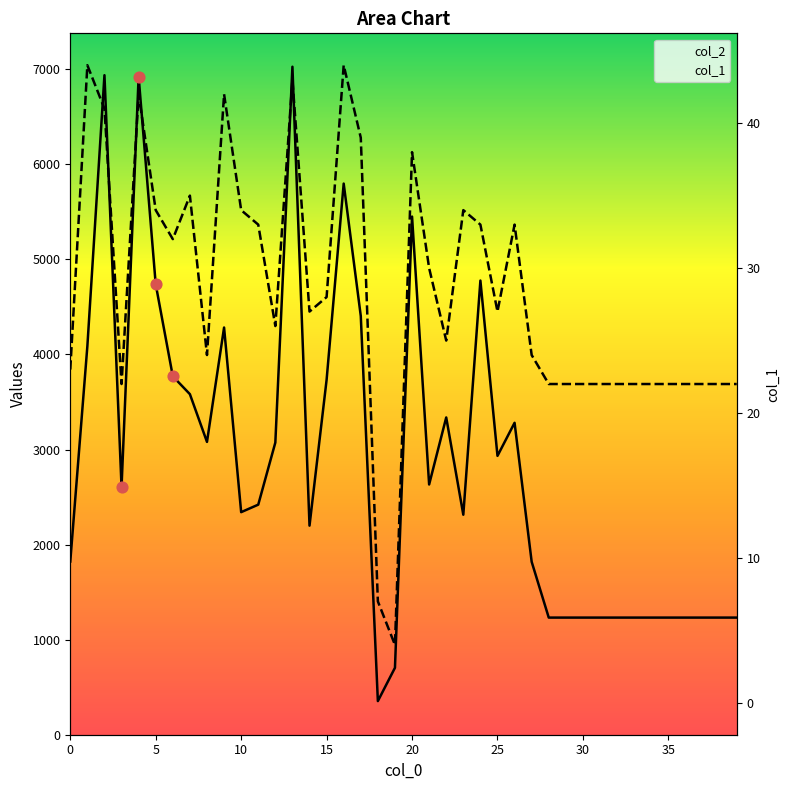

Is the value of col_1 at 25 greater than the value of col_2 at 15?

No